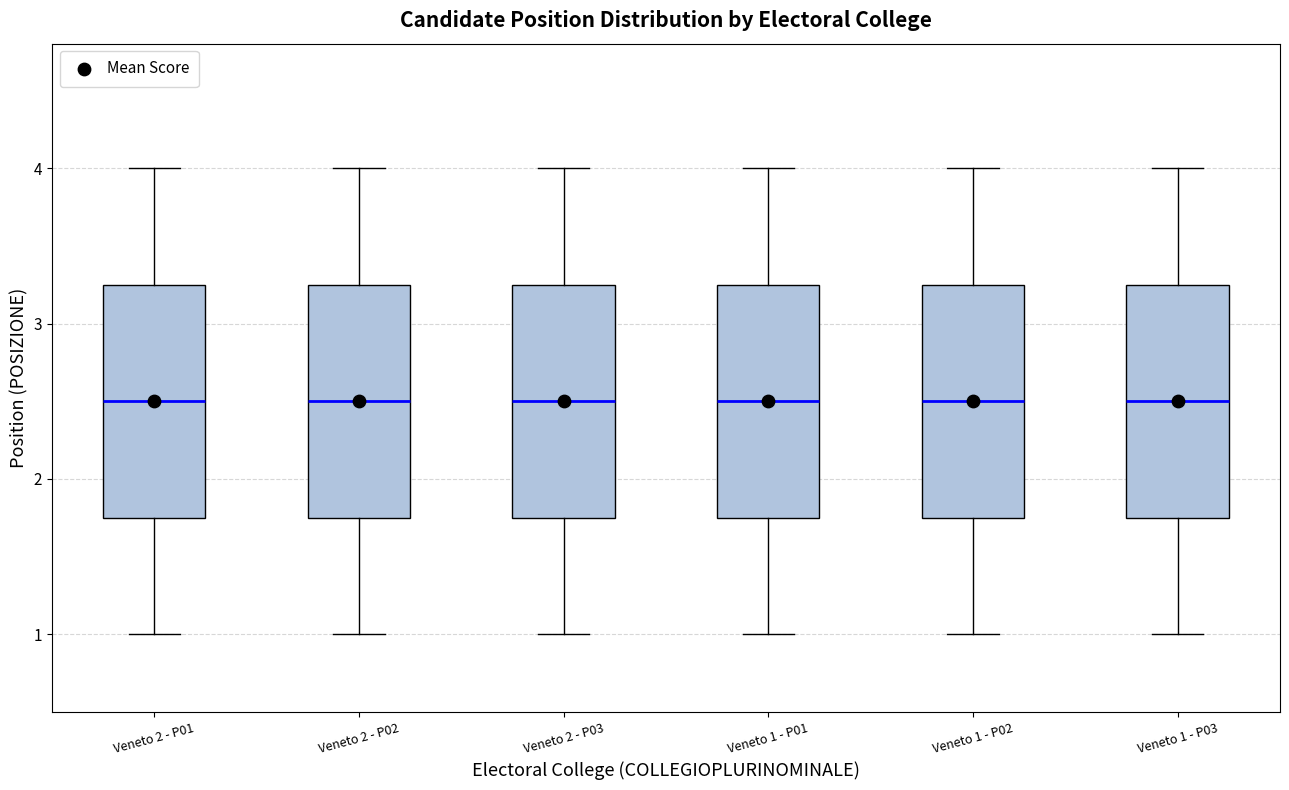

Reading left to right, read every box against the y-axis: the position of its median line, the range the box covers, and the ends of its whiskers. The values are not printed on the chart, so give them approximately, as read against the axis.

Veneto 2 - P01: median 2.5, box 1.8 to 3.3, whiskers 1.0 to 4.0
Veneto 2 - P02: median 2.5, box 1.8 to 3.3, whiskers 1.0 to 4.0
Veneto 2 - P03: median 2.5, box 1.8 to 3.3, whiskers 1.0 to 4.0
Veneto 1 - P01: median 2.5, box 1.8 to 3.3, whiskers 1.0 to 4.0
Veneto 1 - P02: median 2.5, box 1.8 to 3.3, whiskers 1.0 to 4.0
Veneto 1 - P03: median 2.5, box 1.8 to 3.3, whiskers 1.0 to 4.0